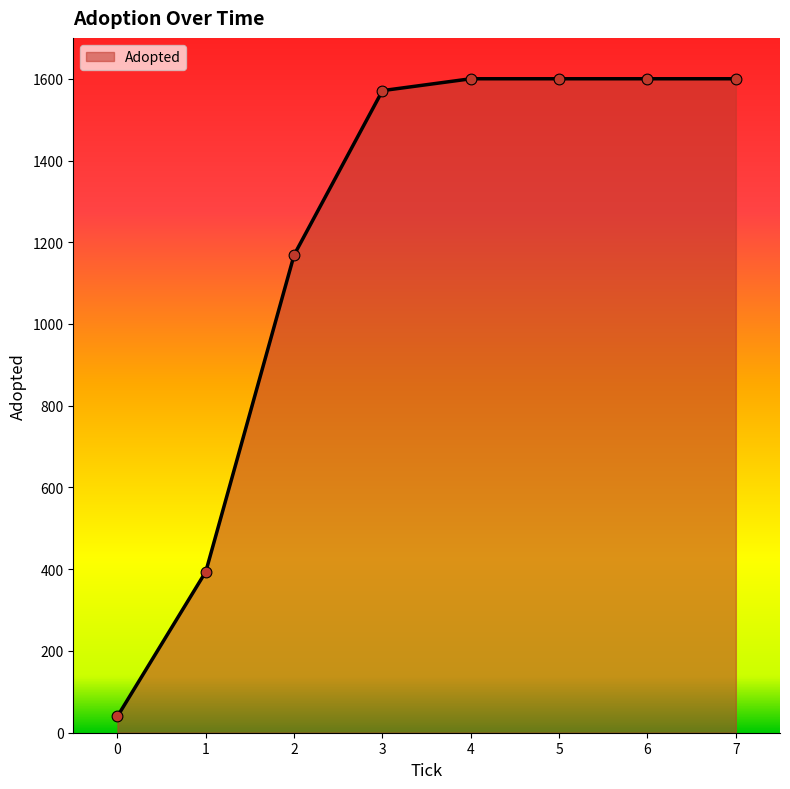

What is the change in value from 1 to 3?

+1177